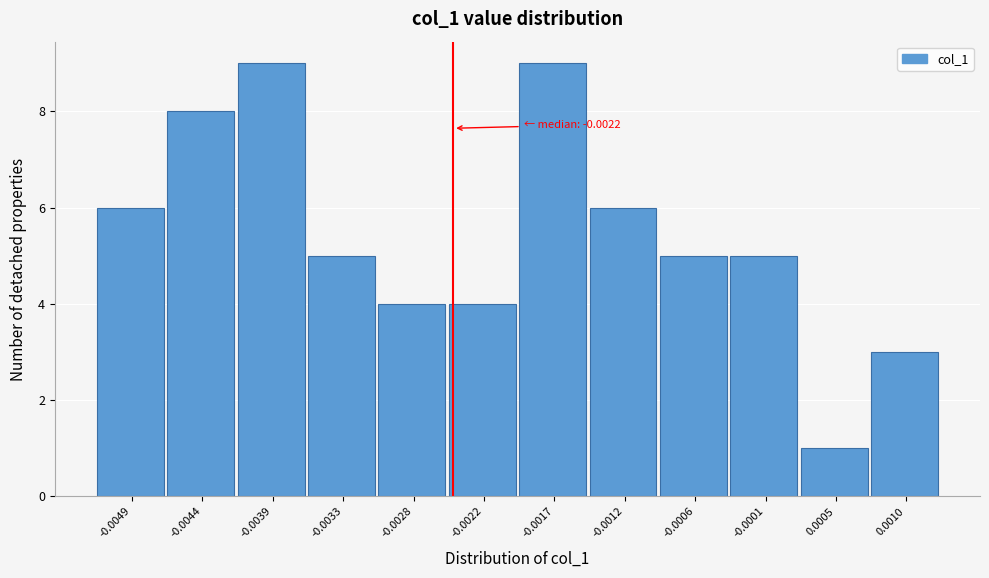

Reading left to right, list all the values displayed in this chart.

-0.0049=6	-0.0044=8	-0.0039=9	-0.0033=5	-0.0028=4	-0.0022=4	-0.0017=9	-0.0012=6	-0.0006=5	-0.0001=5	0.0005=1	0.0010=3